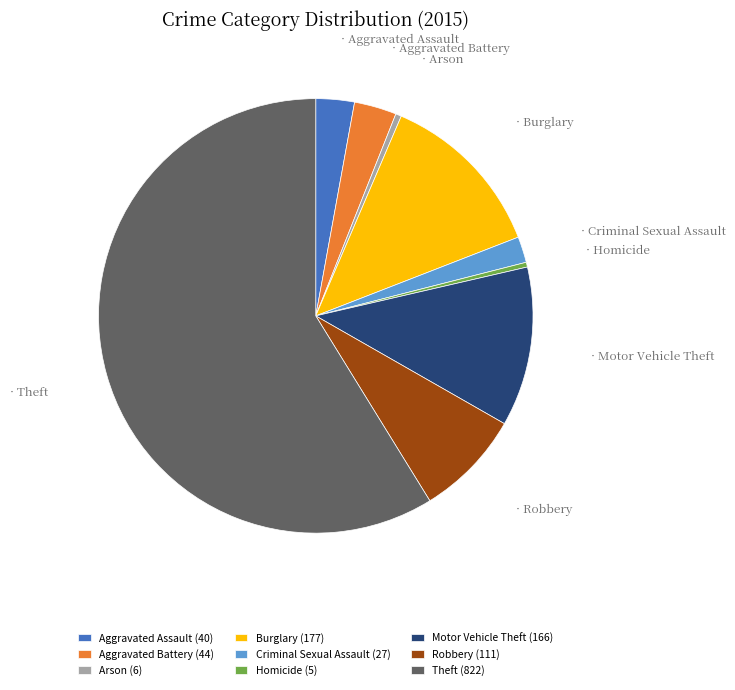

Which has a higher value, Robbery or Criminal Sexual Assault?

Robbery